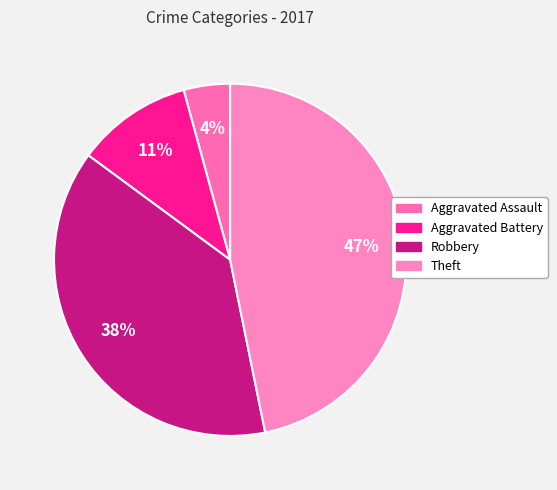

To the nearest percent, what is the average slice percentage?

25%